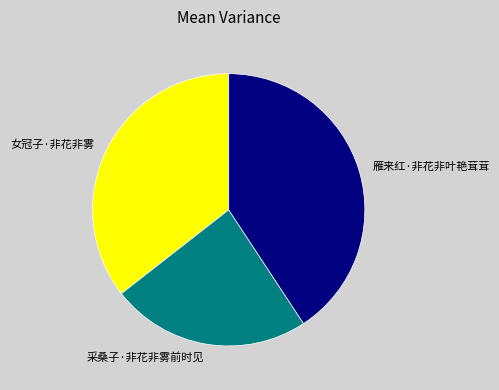

True or false: 女冠子·非花非雾 accounts for 25% of the total.

False